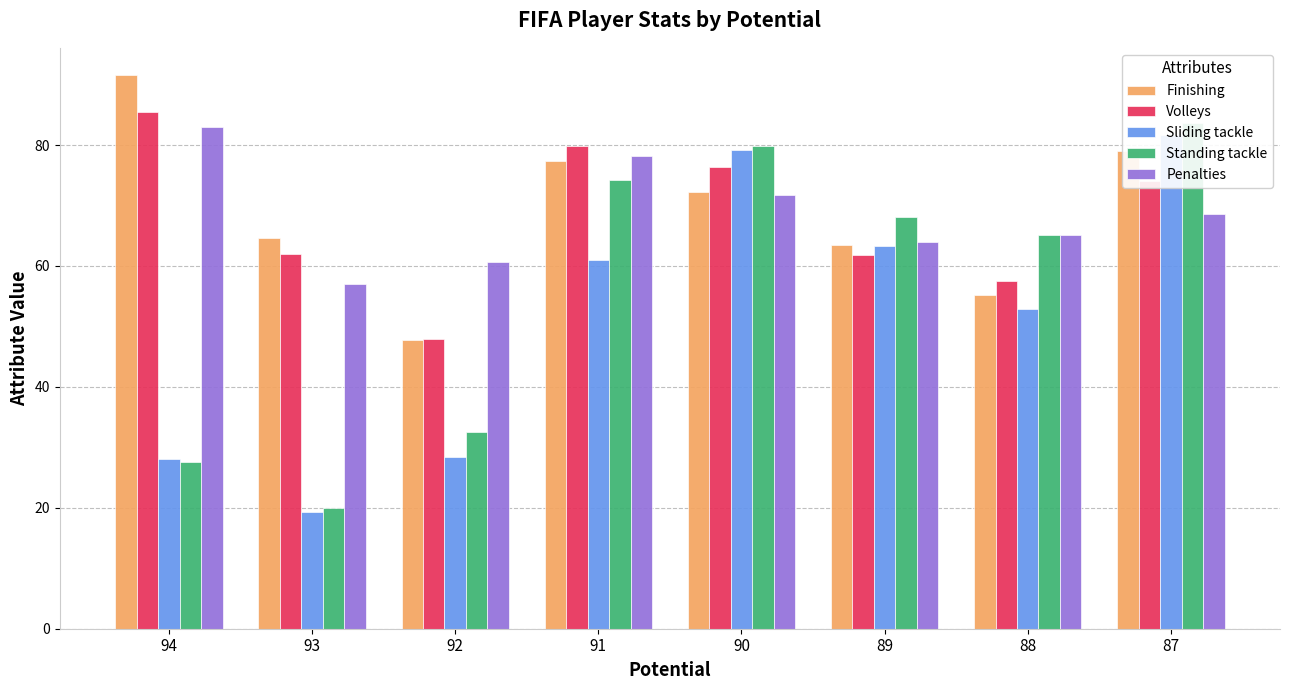

What is the difference between the Standing tackle values at 92 and 90?

47.3